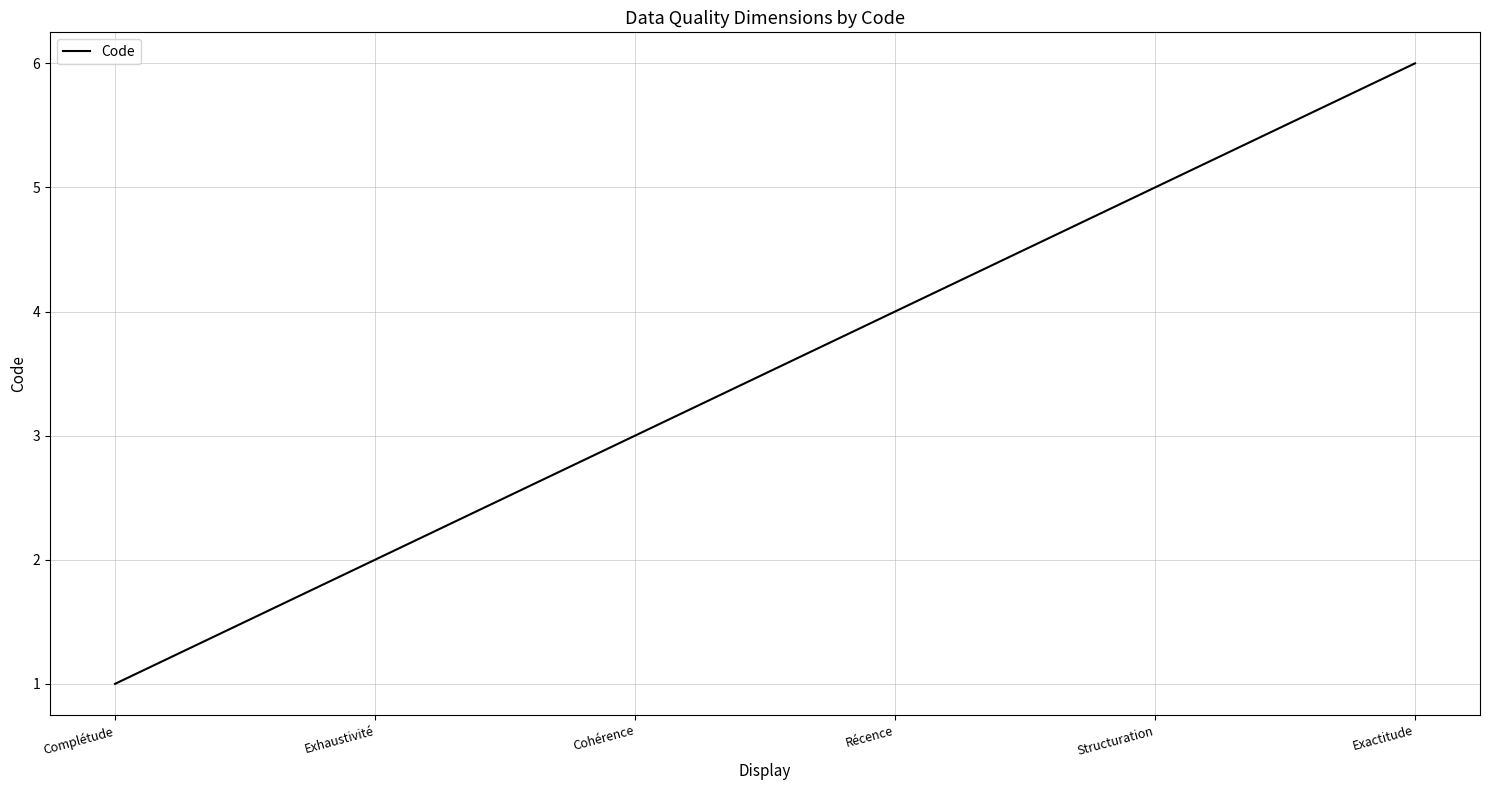

Reading left to right, list all the values displayed in this chart.

Complétude=1	Exhaustivité=2	Cohérence=3	Récence=4	Structuration=5	Exactitude=6